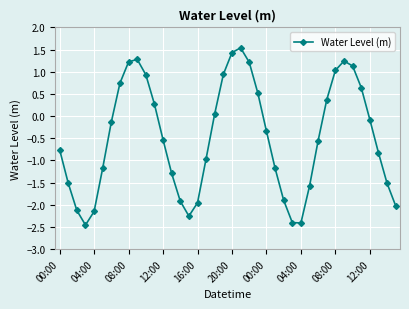

Does the chart display data point markers on the line(s)?

Yes